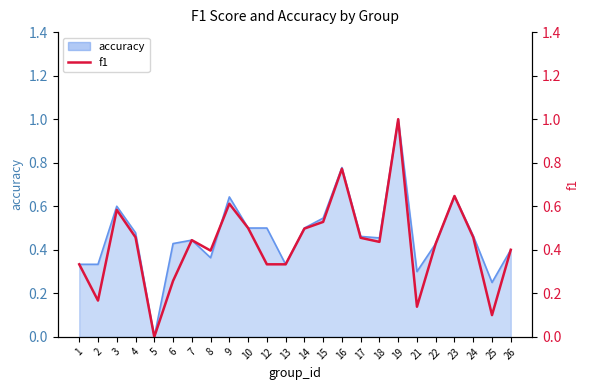

How many lines are shown in the chart?

1